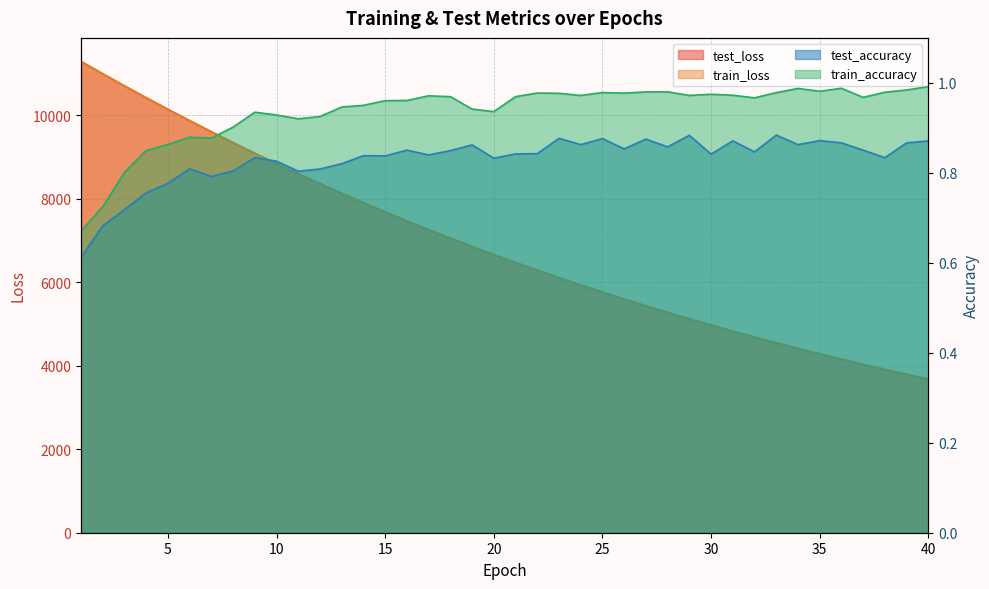

True or false: train_accuracy and test_accuracy intersect in this chart.

False